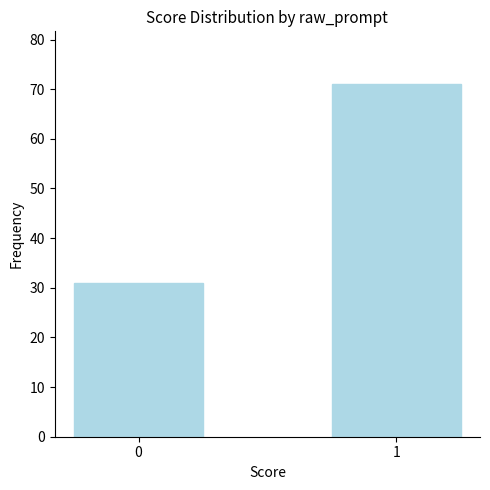

Rank the categories by value from highest to lowest.

1, 0